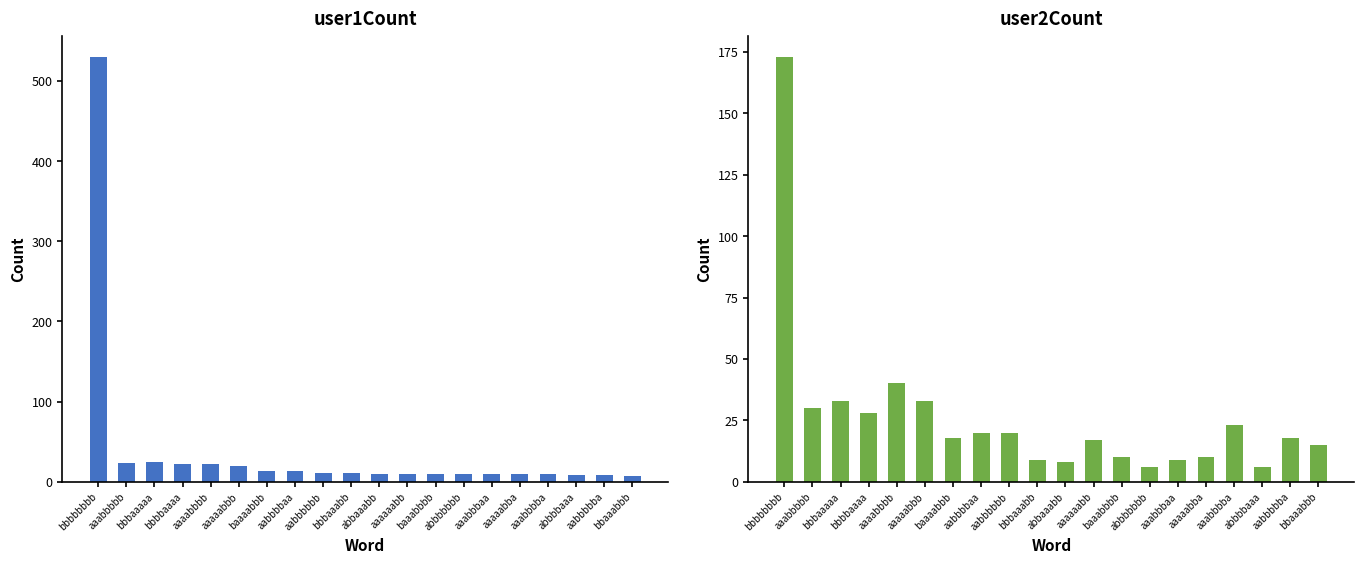

Reading left to right, extract all data points from this chart.

user1Count: 530	23	24	22	22	20	13	13	11	11	10	10	10	9	9	9	9	8	8	7
user2Count: 173	30	33	28	40	33	18	20	20	9	8	17	10	6	9	10	23	6	18	15